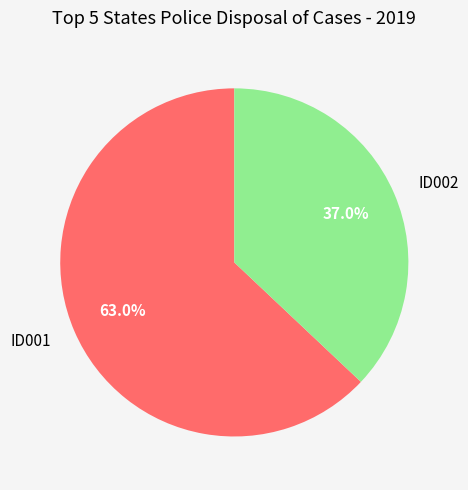

How many segments does this pie chart have?

2